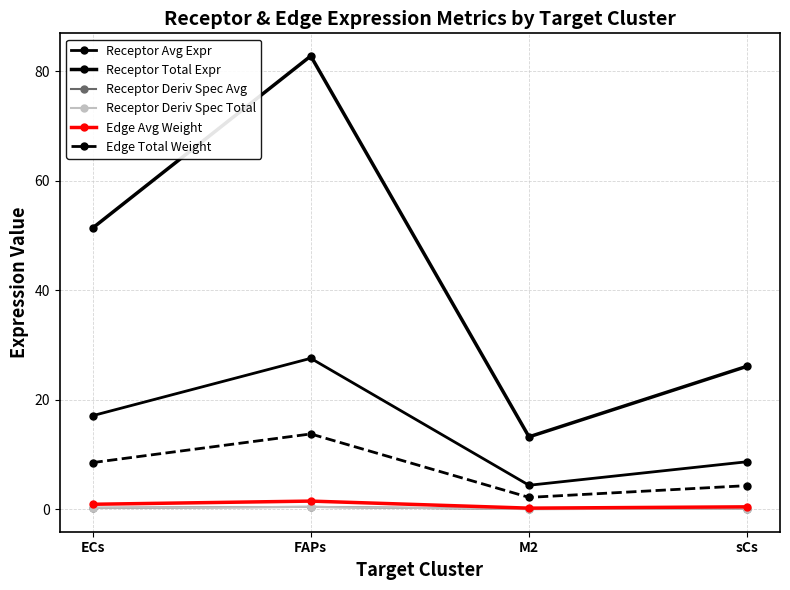

Reading left to right, list all the values displayed in this chart.

Receptor Avg Expr: 17.1	27.6	4.4	8.7
Receptor Total Expr: 51.4	82.8	13.3	26.2
Receptor Deriv Spec Avg: 0.3	0.5	0.1	0.2
Receptor Deriv Spec Total: 0.3	0.5	0.1	0.2
Edge Avg Weight: 1.0	1.5	0.2	0.5
Edge Total Weight: 8.6	13.8	2.2	4.4